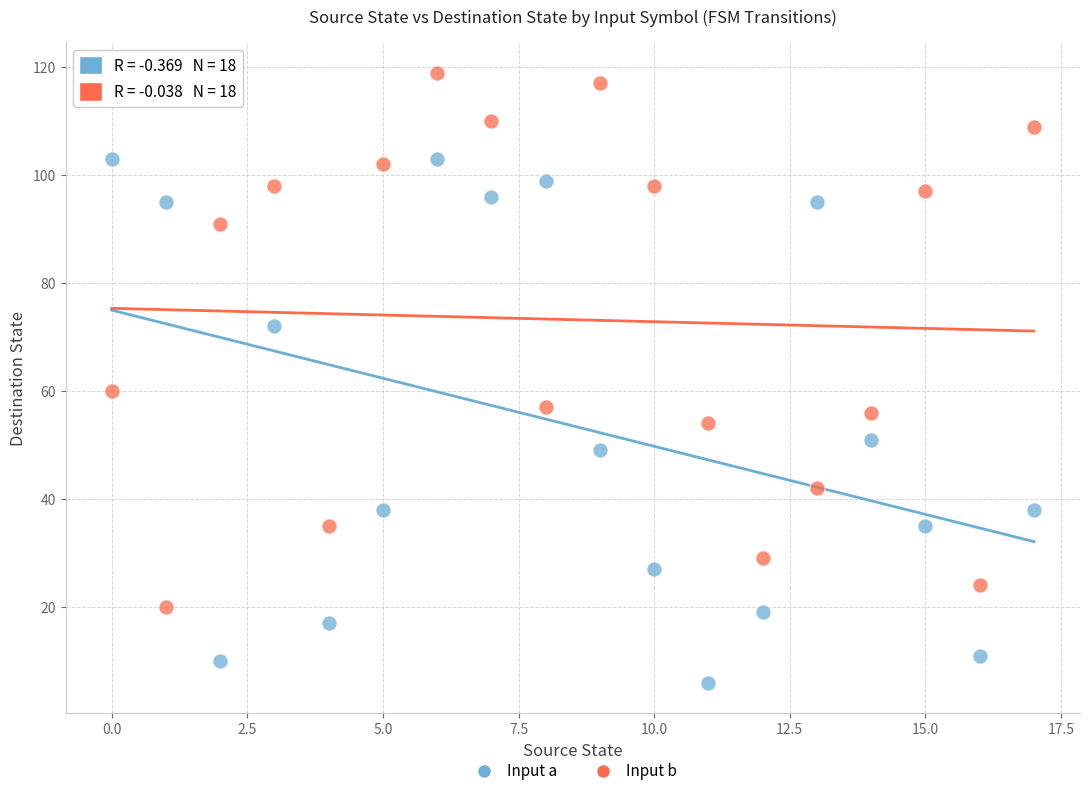

Across all series, what Y value is closest to 62?

60